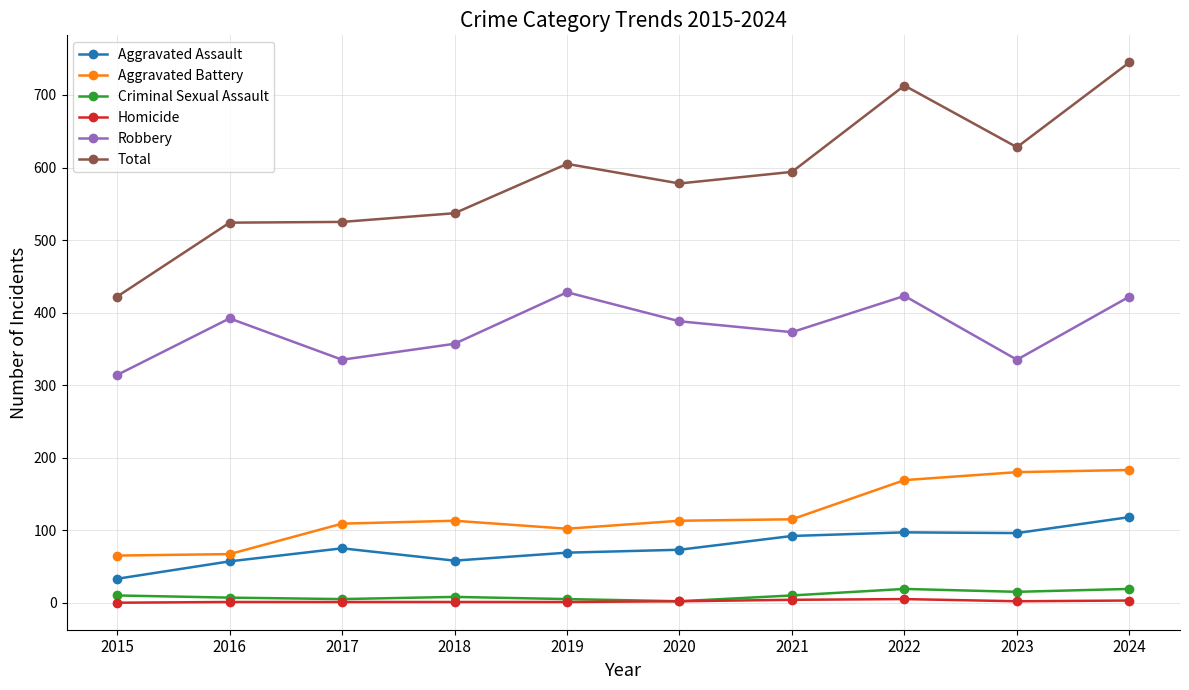

What is the maximum value for Total?

745